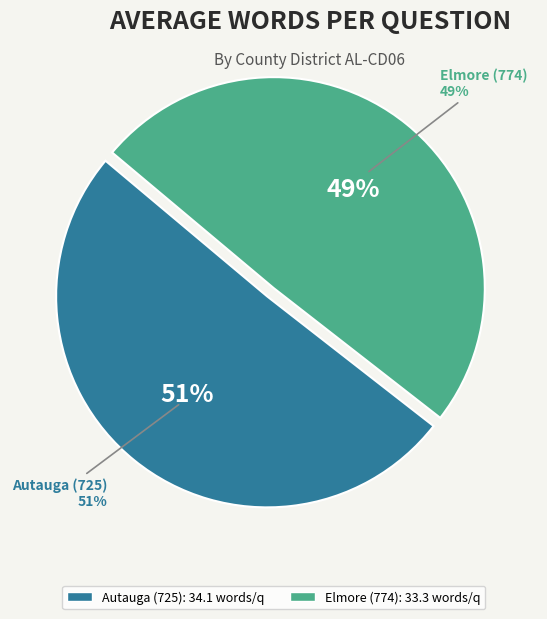

To the nearest percent, what portion does Autauga (725) represent?

51%